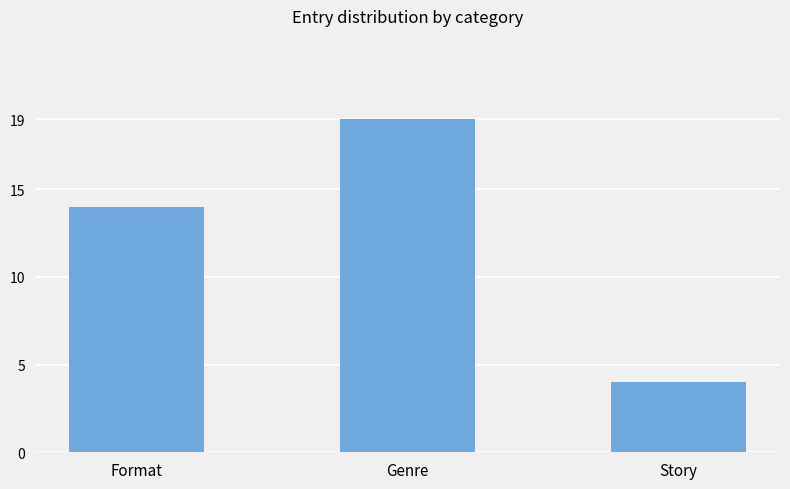

True or false: the data shows 4 at Story.

True